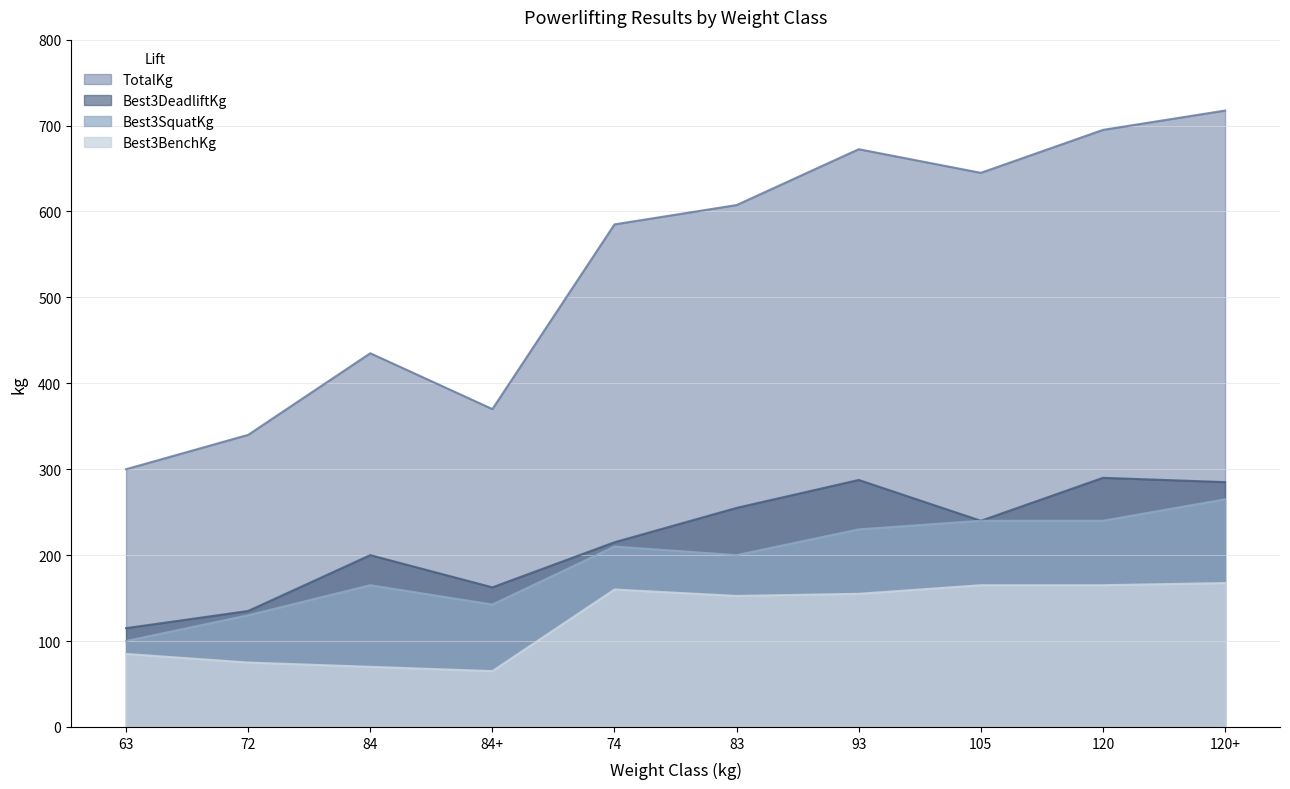

Where does the Best3BenchKg series first go above 155?

74